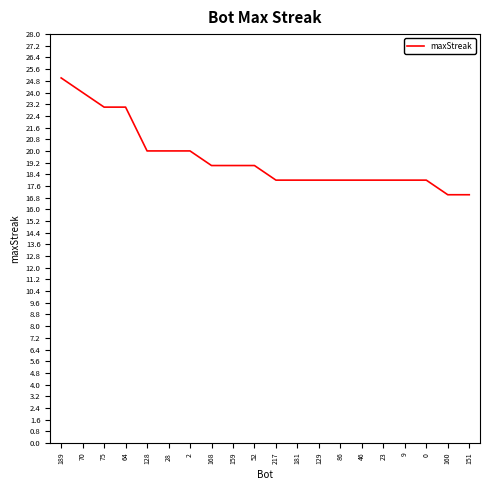

The value at 52 is 34. True or false?

False